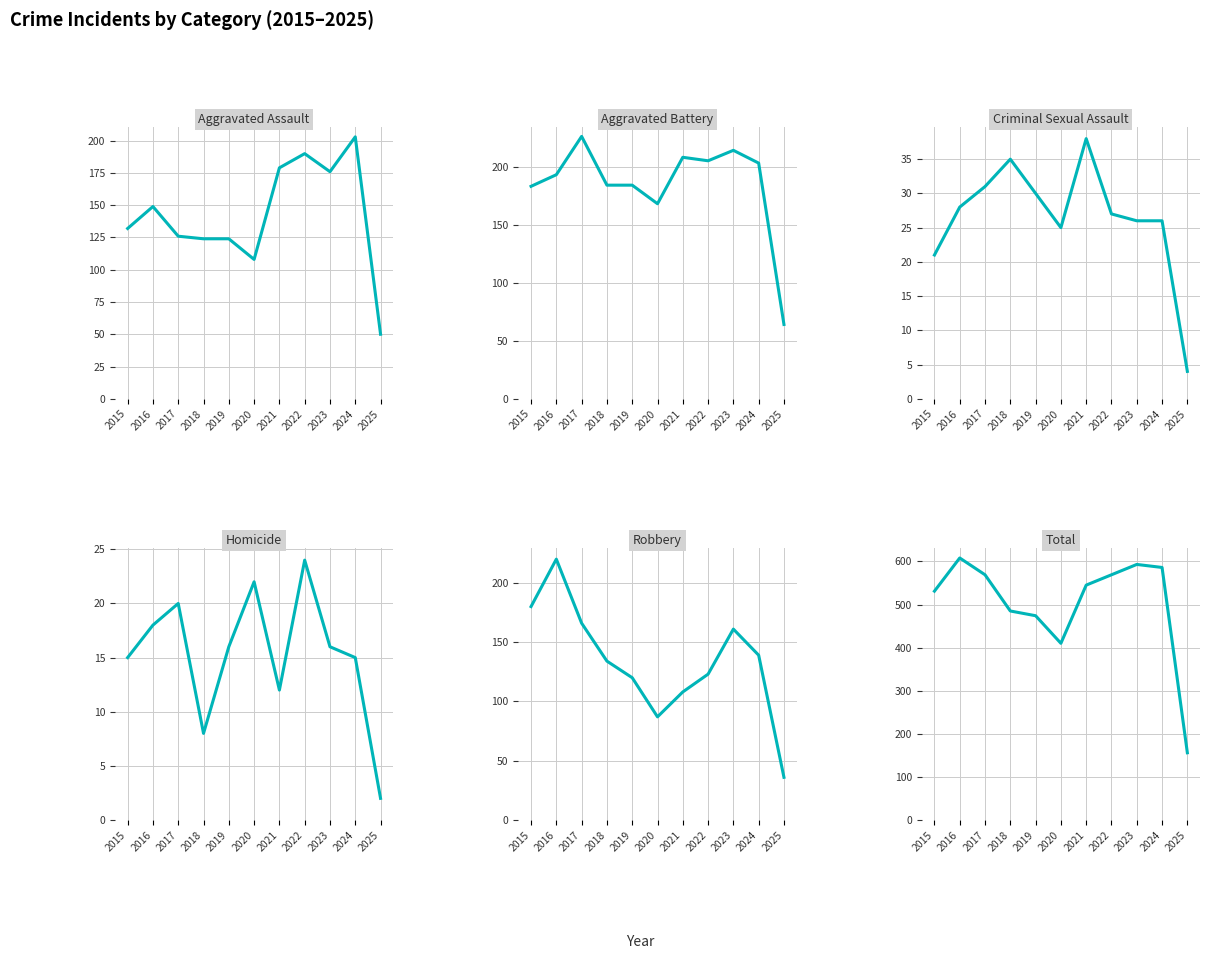

Is this an area chart (filled region under the line)?

No